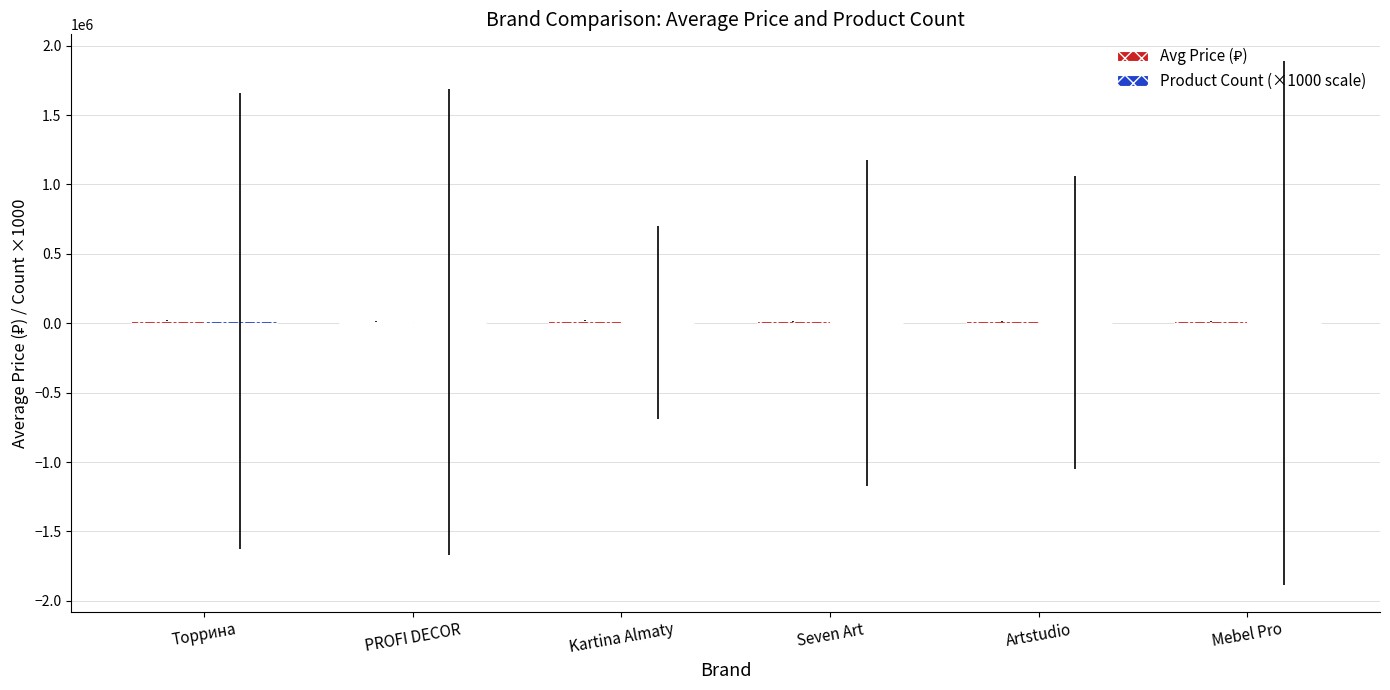

Between Торрина and Seven Art, which series saw the biggest shift?

Product Count (×1000 scale)